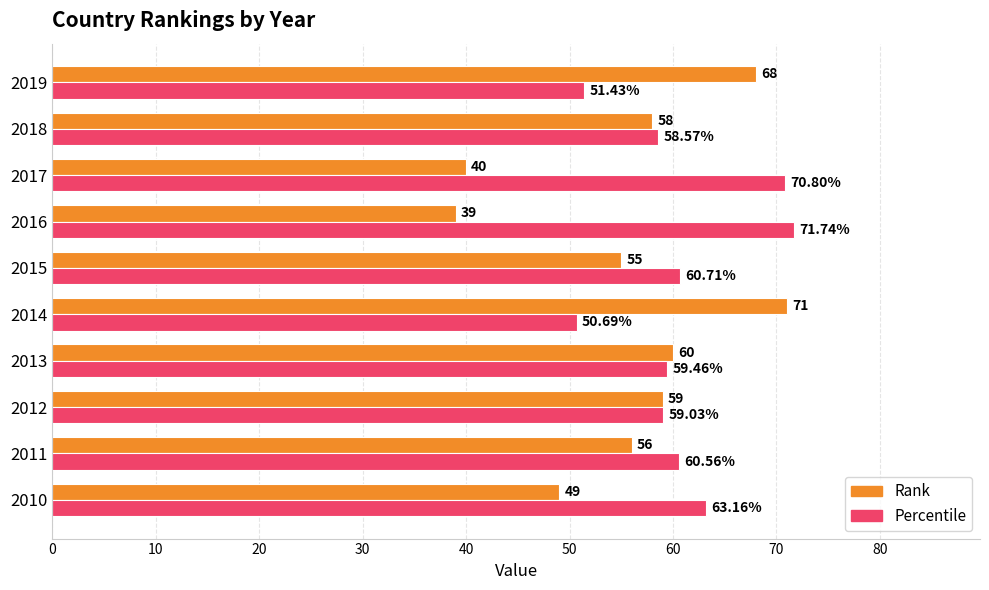

What is the difference between the Rank values at 2011 and 2013?

4.0